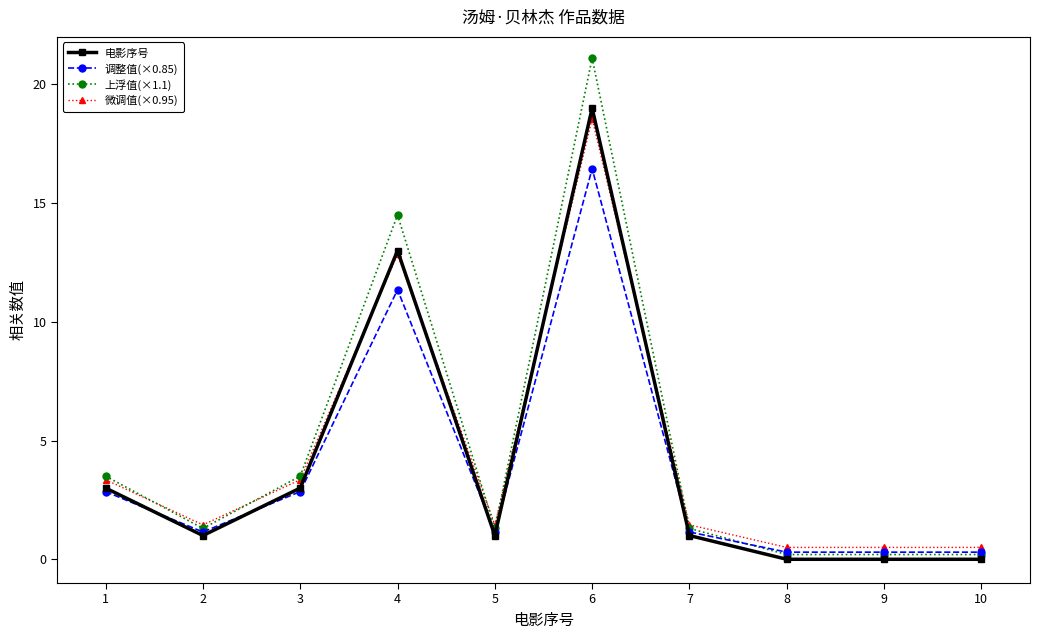

How many values in the 调整值(×0.85) series exceed 1?

7